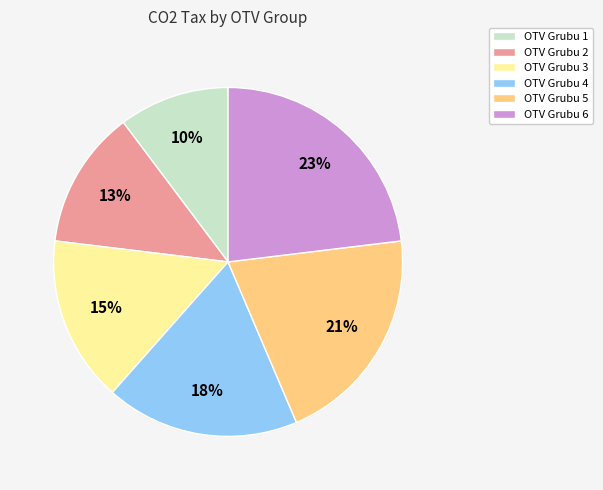

What is the ratio of the value at OTV Grubu 6 to the value at OTV Grubu 2?

1.8